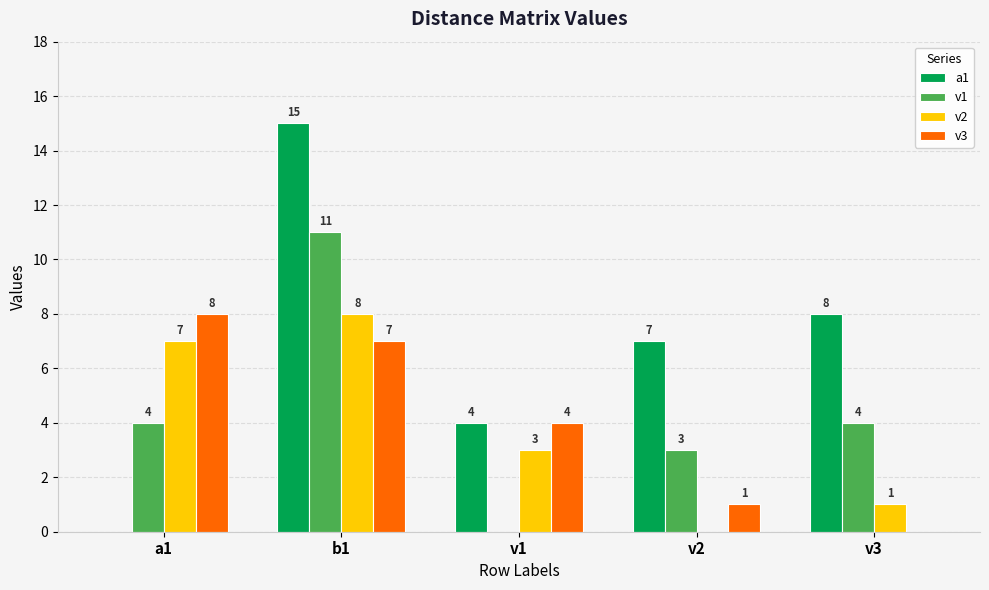

How many data points does each series have?

5